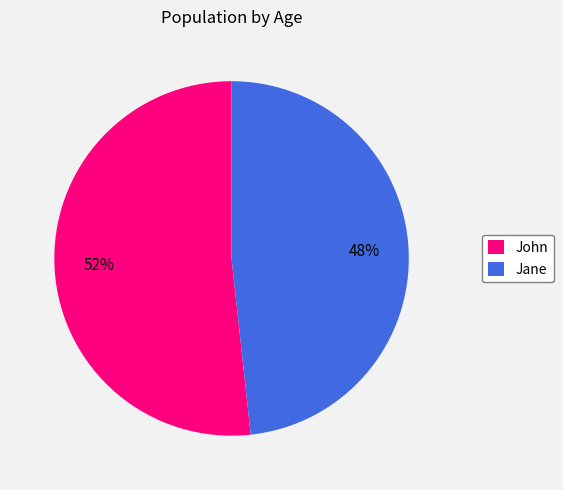

What percentage is the John slice, to the nearest percent?

52%